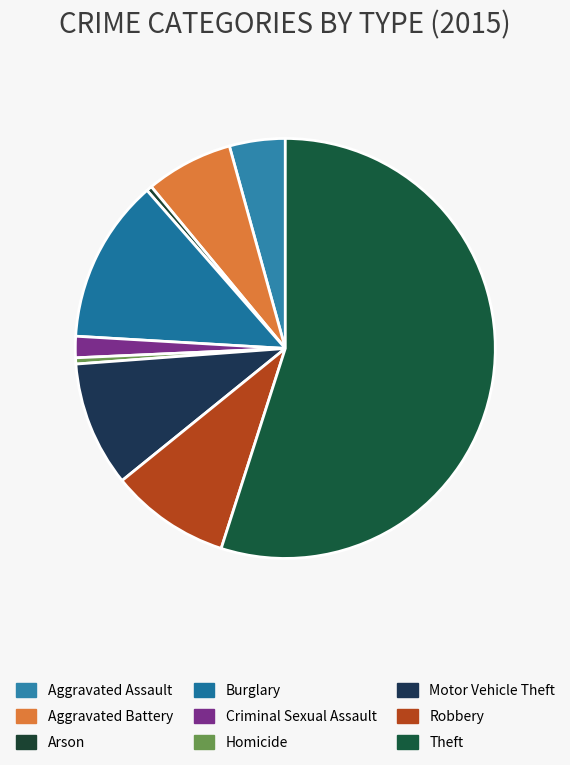

True or false: Robbery accounts for 9% of the total.

True